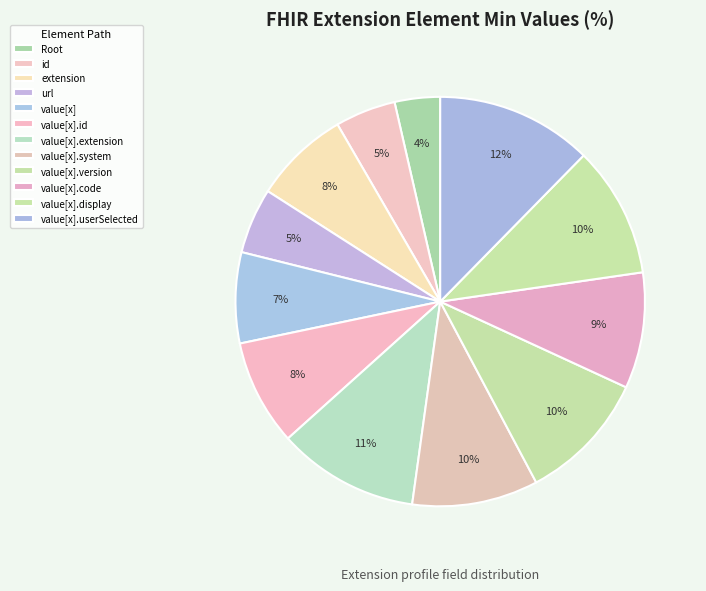

How many segments does this pie chart have?

12